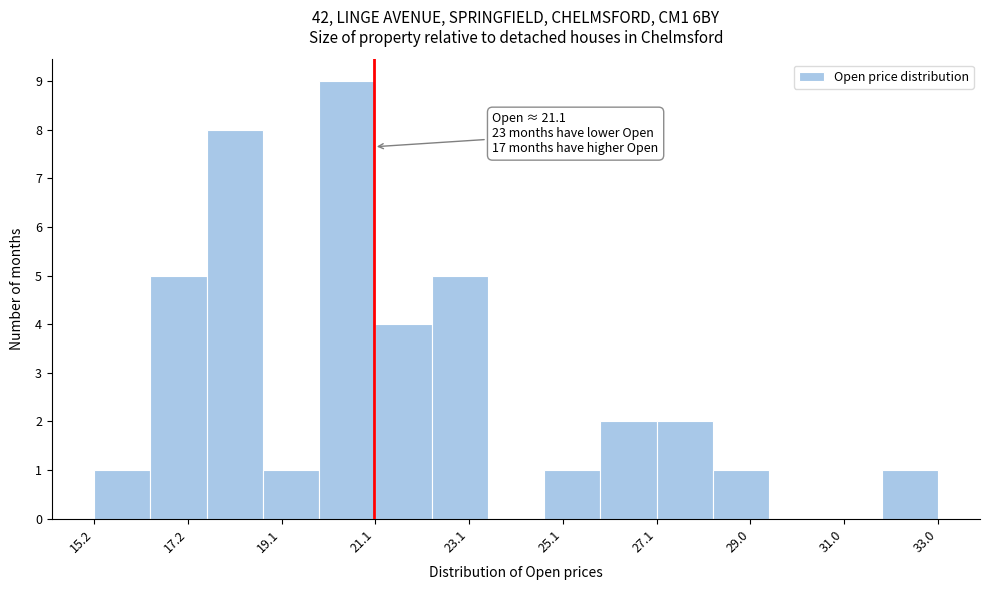

Over which range of the x-axis is the bar tallest?

20.0 to 21.2